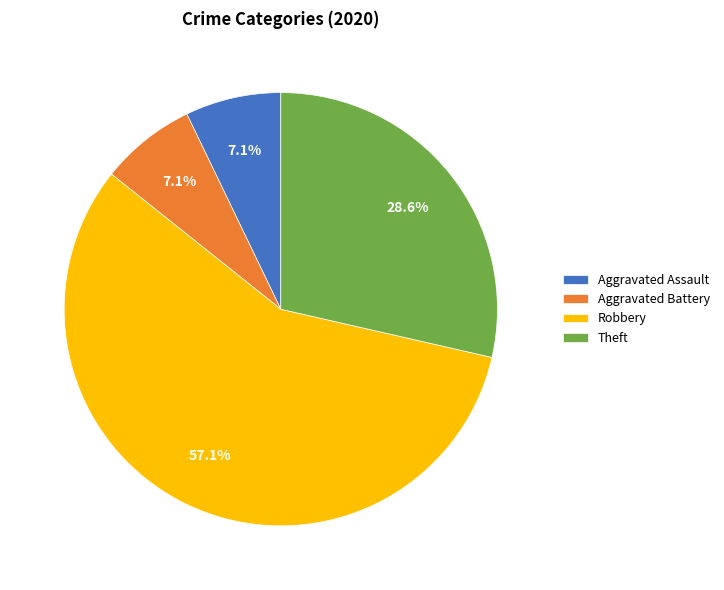

Which category accounts for the majority?

Robbery